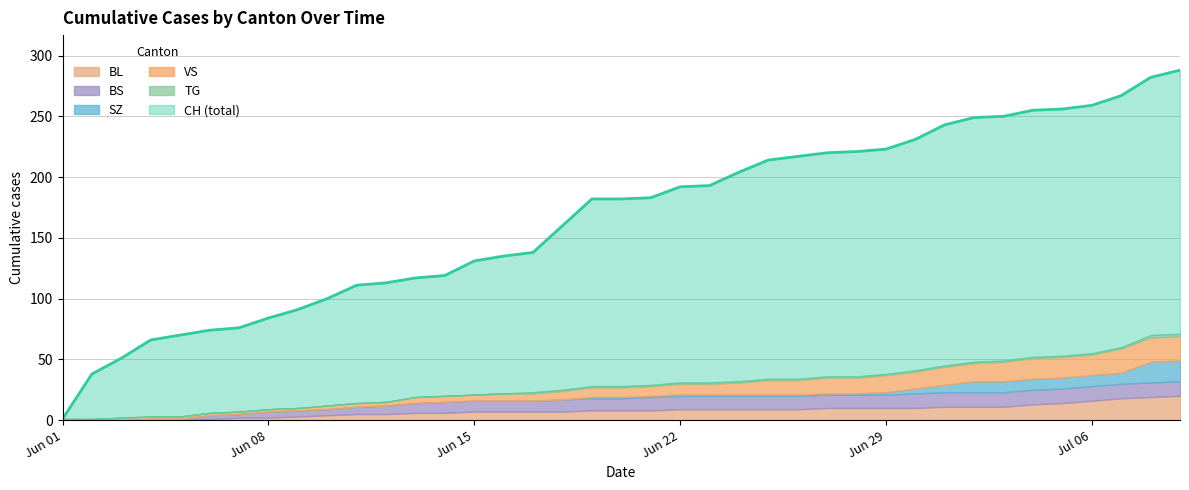

Reading left to right, transcribe all the data shown in this chart.

CH: 0=1	1=38	2=51	3=66	4=70	5=74	6=76	7=84	8=91	9=100	10=111	11=113	12=117	13=119	14=131	15=135	16=138	17=160	18=182	19=182	20=183	21=192	22=193	23=204	24=214	25=217	26=220	27=221	28=223	29=231	30=243	31=249	32=250	33=255	34=256	35=259	36=267	37=282	38=288
BL: 0=0	1=0	2=0	3=0	4=0	5=1	6=2	7=2	8=3	9=4	10=5	11=5	12=6	13=6	14=7	15=7	16=7	17=7	18=8	19=8	20=8	21=9	22=9	23=9	24=9	25=9	26=10	27=10	28=10	29=10	30=11	31=11	32=11	33=13	34=14	35=16	36=18	37=19	38=20
BS: 0=0	1=0	2=0	3=1	4=1	5=3	6=3	7=5	8=5	9=5	10=6	11=7	12=8	13=9	14=9	15=9	16=9	17=10	18=10	19=10	20=11	21=11	22=11	23=11	24=11	25=11	26=11	27=11	28=11	29=12	30=12	31=12	32=12	33=12	34=12	35=12	36=12	37=12	38=12
SZ: 0=0	1=0	2=0	3=0	4=0	5=0	6=0	7=0	8=0	9=0	10=0	11=0	12=0	13=0	14=0	15=0	16=0	17=0	18=1	19=1	20=1	21=1	22=1	23=1	24=1	25=1	26=1	27=1	28=2	29=4	30=6	31=9	32=9	33=9	34=9	35=9	36=9	37=17	38=17
VS: 0=1	1=1	2=2	3=2	4=2	5=2	6=2	7=2	8=2	9=3	10=3	11=3	12=5	13=5	14=5	15=6	16=6	17=7	18=8	19=8	20=8	21=9	22=9	23=10	24=12	25=12	26=13	27=13	28=14	29=14	30=15	31=15	32=16	33=17	34=17	35=17	36=20	37=20	38=20
TG: 0=0	1=0	2=0	3=0	4=0	5=0	6=0	7=0	8=0	9=0	10=0	11=0	12=0	13=0	14=0	15=0	16=1	17=1	18=1	19=1	20=1	21=1	22=1	23=1	24=1	25=1	26=1	27=1	28=1	29=1	30=1	31=1	32=1	33=1	34=1	35=1	36=1	37=2	38=2